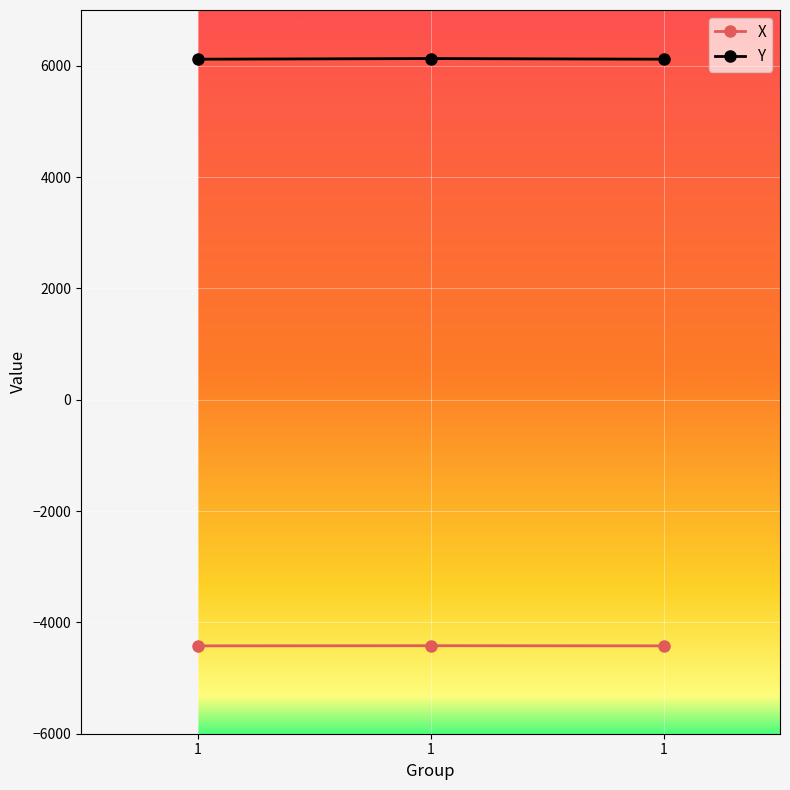

Reading left to right, list all the values displayed in this chart.

X: -4421.8	-4419.0	-4421.8
Y: 6116.2	6127.9	6116.2